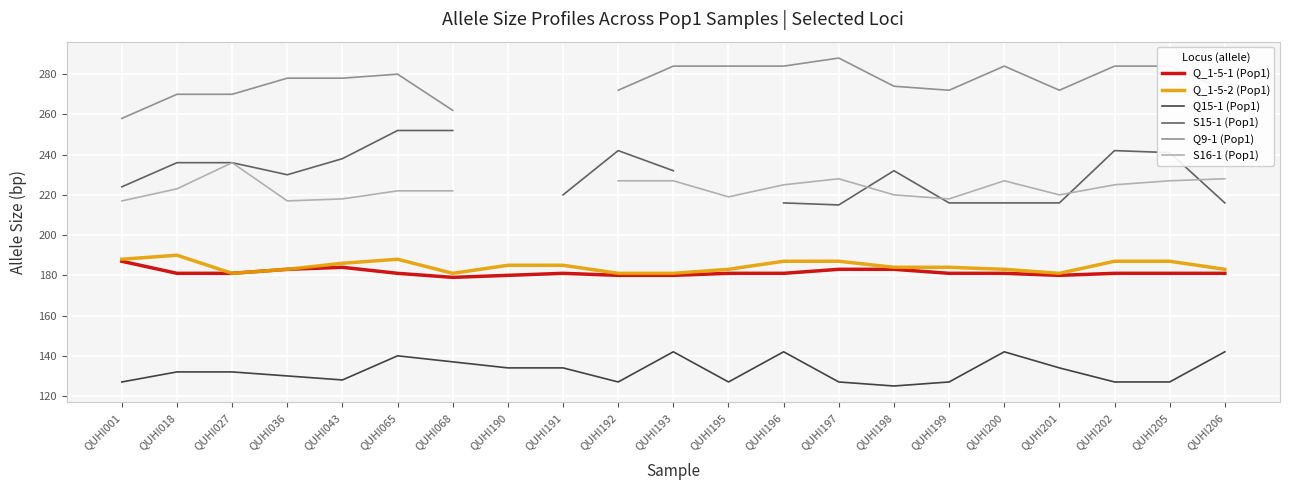

Which series has the widest spread of values?

S15-1 (Pop1)